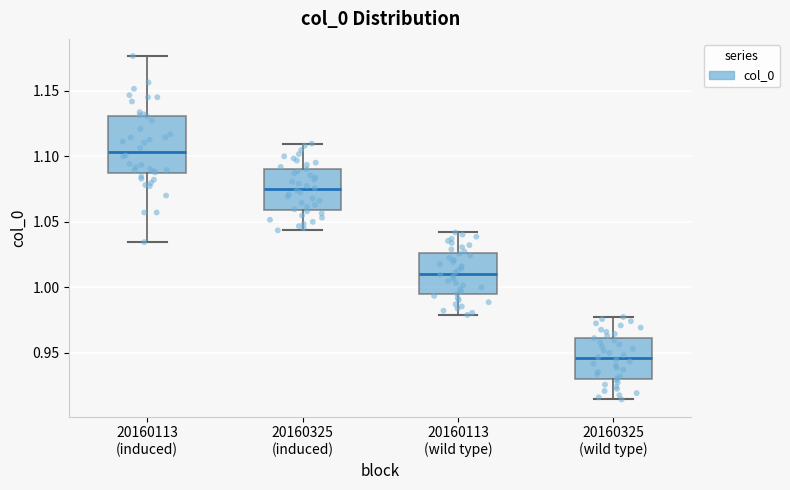

Reading left to right, transcribe this box plot: for each box, give where its median line is, the range the box spans, and where its two whiskers end, as read against the y-axis. The values are not printed on the chart, so give them approximately, as read against the axis.

20160113 (induced): median 1.105, box 1.085 to 1.130, whiskers 1.035 to 1.175
20160325 (induced): median 1.075, box 1.060 to 1.090, whiskers 1.045 to 1.110
20160113 (wild type): median 1.010, box 0.995 to 1.025, whiskers 0.980 to 1.040
20160325 (wild type): median 0.945, box 0.930 to 0.960, whiskers 0.915 to 0.975